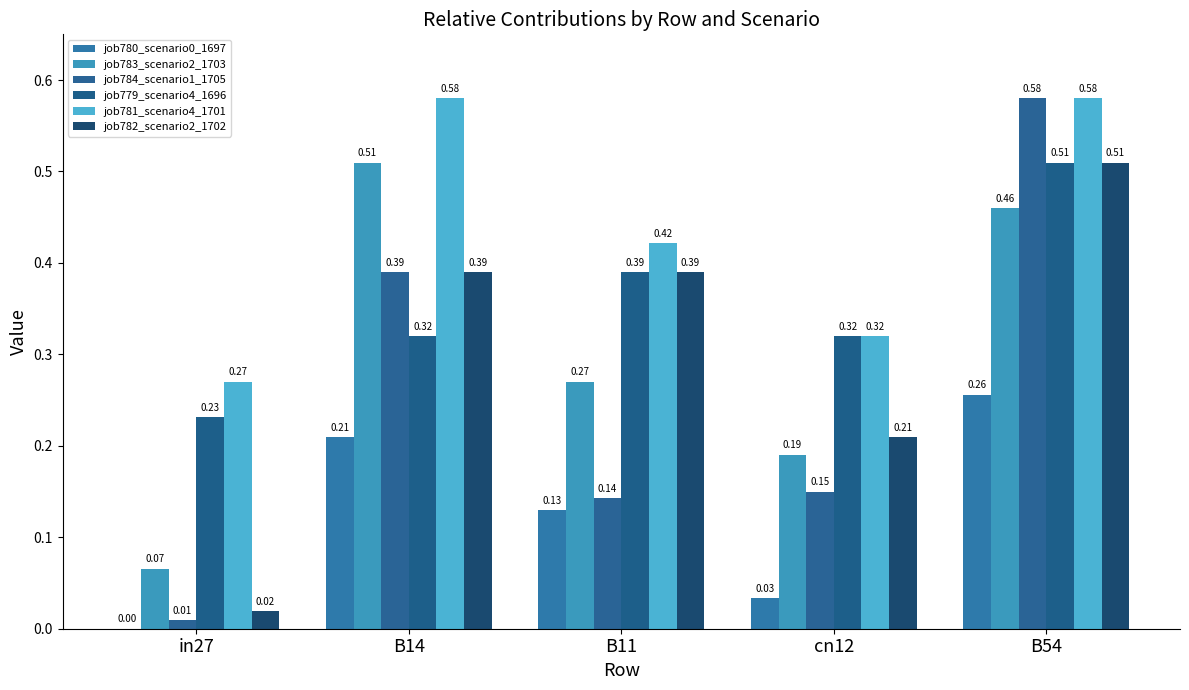

Reading left to right, transcribe all the data shown in this chart.

job780_scenario0_1697: 0.0	0.2	0.1	0.0	0.3
job783_scenario2_1703: 0.1	0.5	0.3	0.2	0.5
job784_scenario1_1705: 0.0	0.4	0.1	0.1	0.6
job779_scenario4_1696: 0.2	0.3	0.4	0.3	0.5
job781_scenario4_1701: 0.3	0.6	0.4	0.3	0.6
job782_scenario2_1702: 0.0	0.4	0.4	0.2	0.5